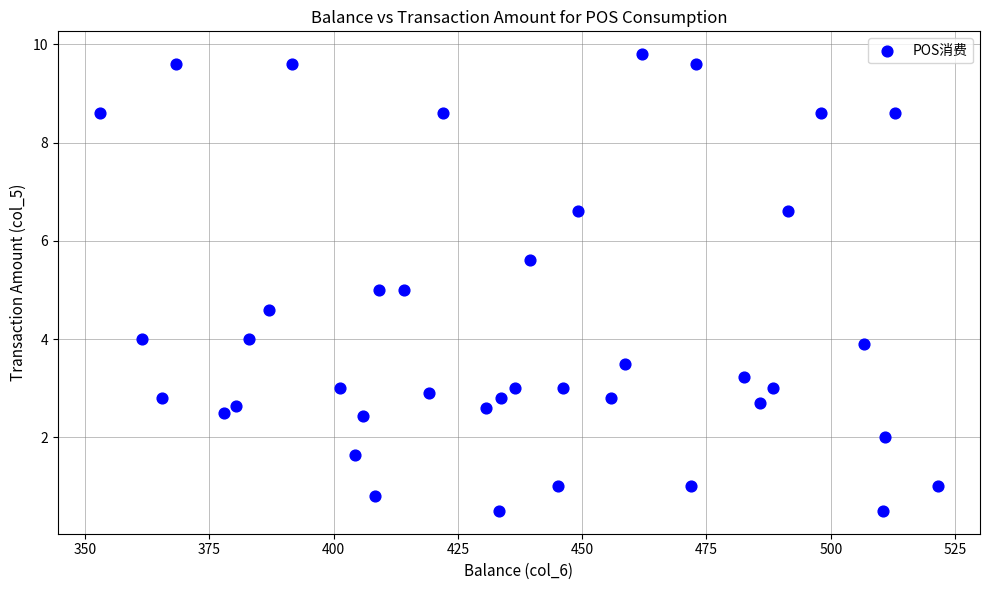

What is the range of X values (max minus min)?

168.6